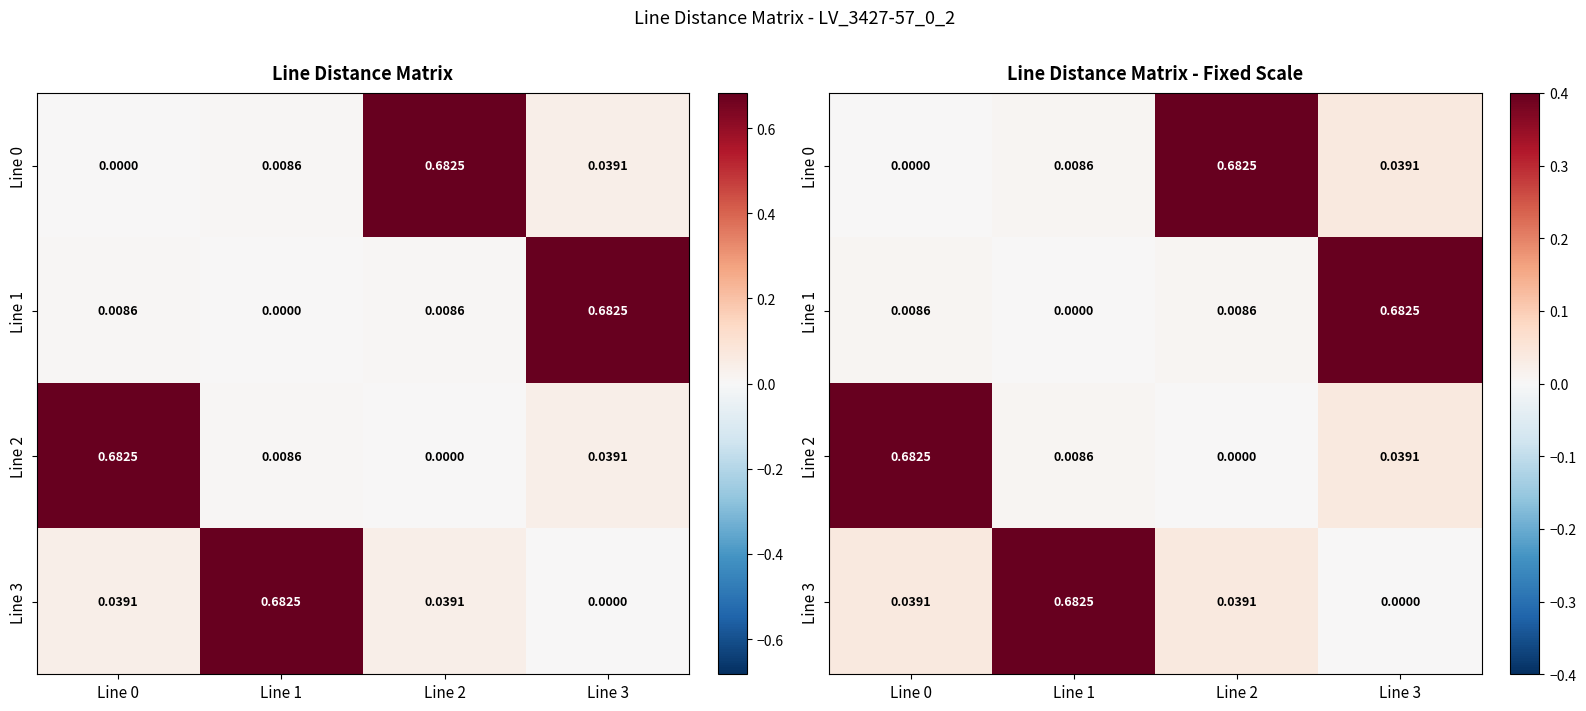

Which series changed the most between Line 1 and Line 3?

Line 1